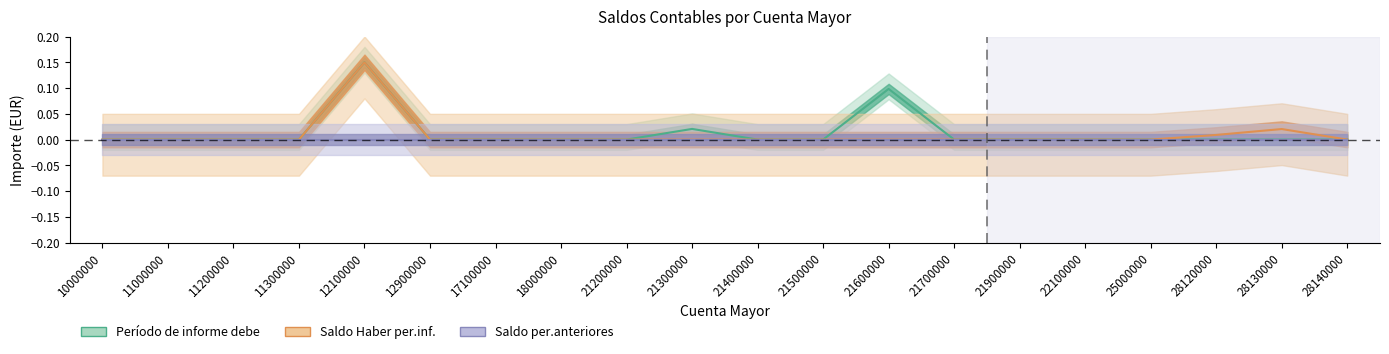

Which series has the widest spread of values?

Período de informe debe